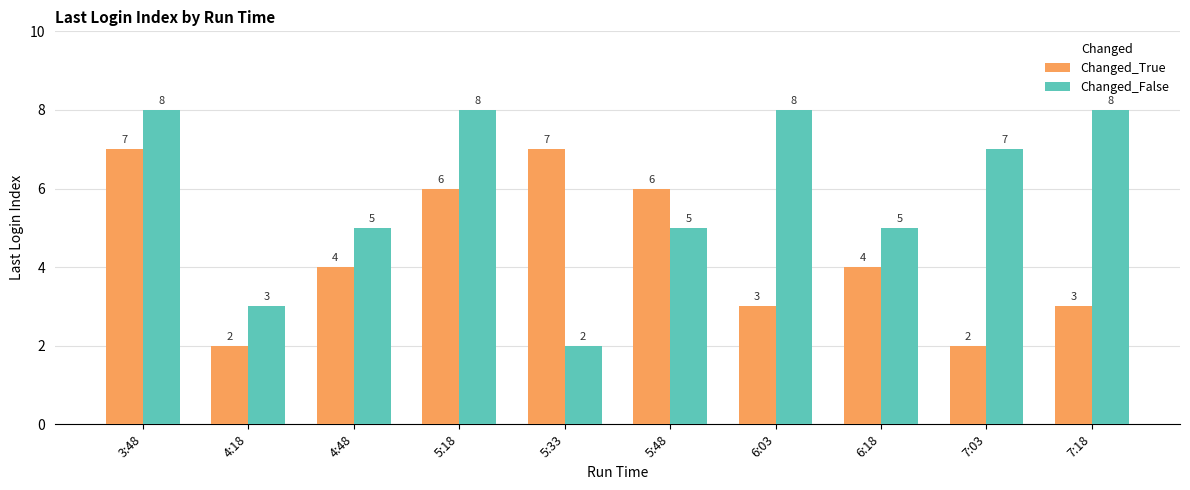

What is the sum of the Changed_False values at 7:18 and 7:03?

15